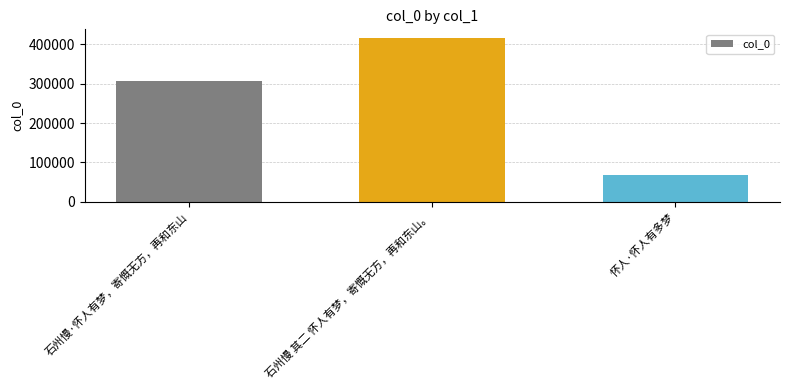

Where is the data nearest to the value 242961?

石州慢·怀人有梦，寄慨无方，再和东山